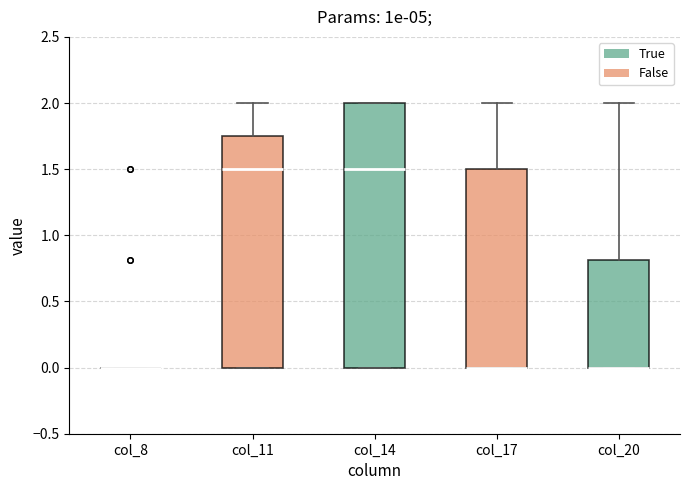

Reading left to right, read every box against the y-axis: the position of its median line, the range the box covers, and the ends of its whiskers. The values are not printed on the chart, so give them approximately, as read against the axis.

col_8: box collapsed to a line at 0.00, whiskers 0.00 to 0.00
col_11: median 1.50, box 0.00 to 1.75, whiskers 0.00 to 2.00
col_14: median 1.50, box 0.00 to 2.00, whiskers 0.00 to 2.00
col_17: median 0.00 (drawn on the box's lower edge), box 0.00 to 1.50, whiskers 0.00 to 2.00
col_20: median 0.00 (drawn on the box's lower edge), box 0.00 to 0.80, whiskers 0.00 to 2.00